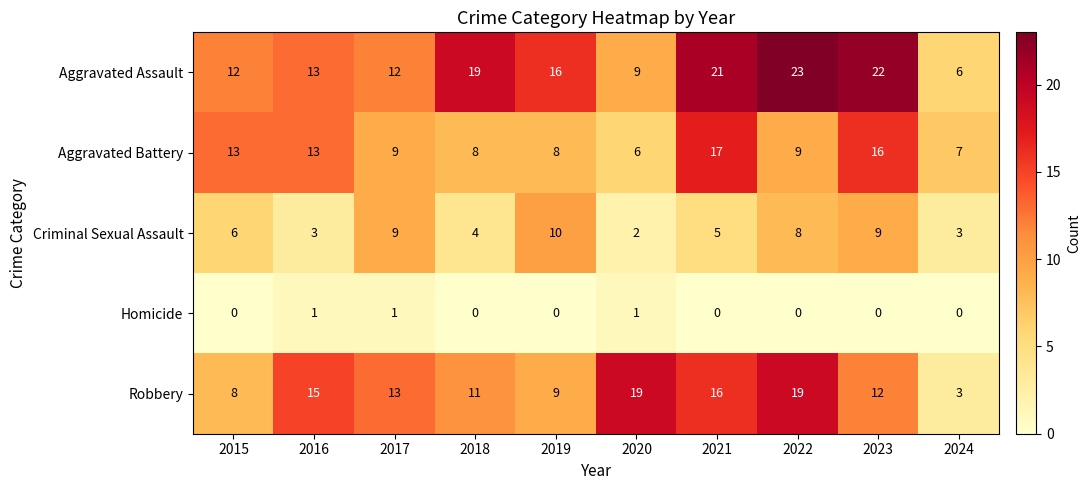

Is it true that Robbery equals 5 at 2024?

False